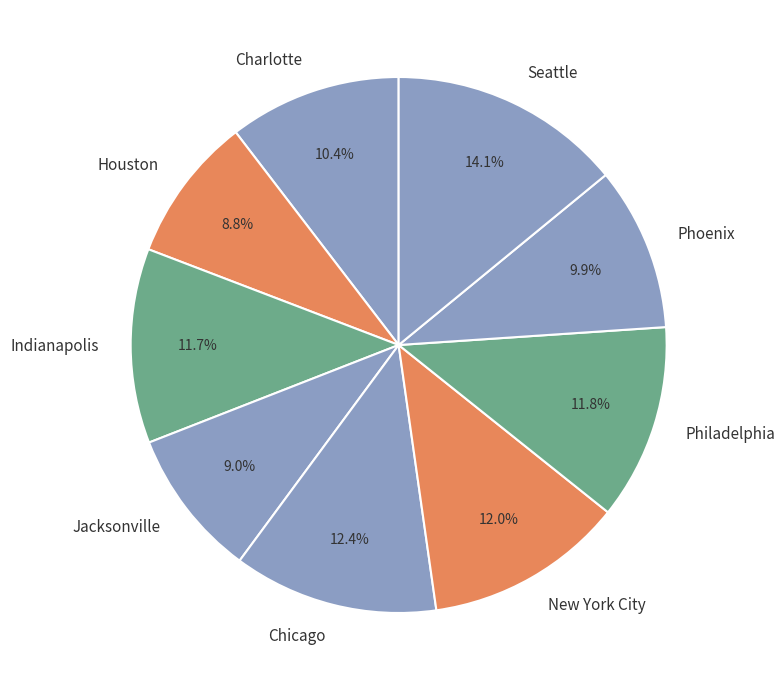

To the nearest percent, what is the combined percentage of Charlotte and Philadelphia?

22%